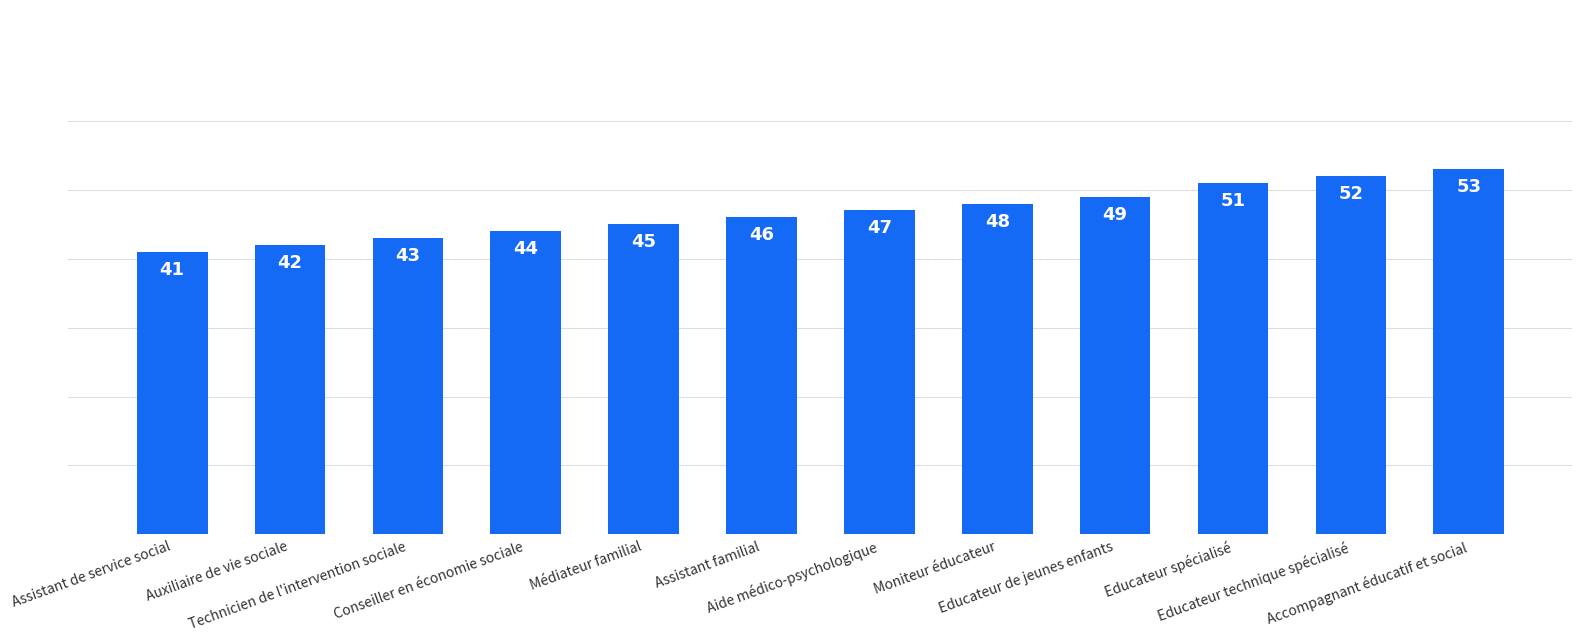

Reading left to right, transcribe all the data shown in this chart.

41	42	43	44	45	46	47	48	49	51	52	53